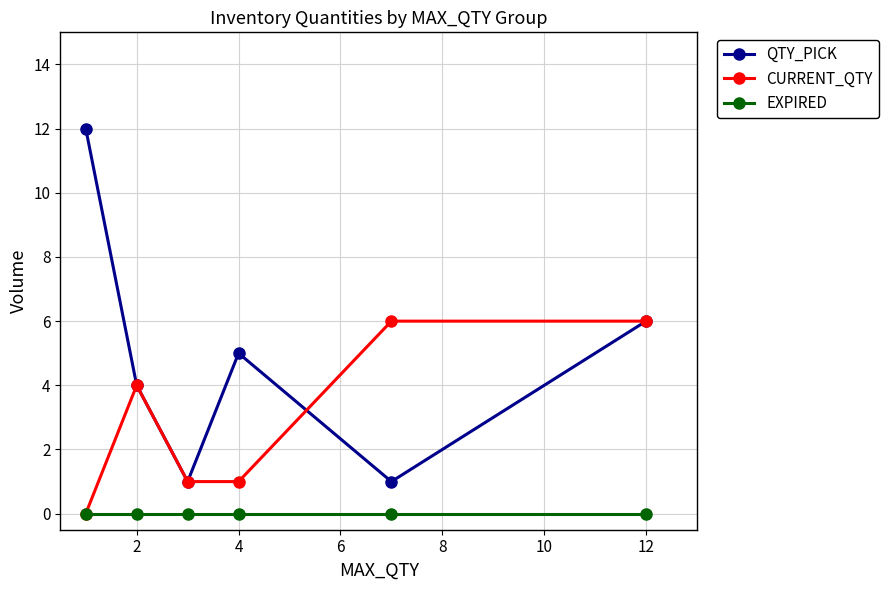

True or false: CURRENT_QTY has more than 0 interior local peaks.

True